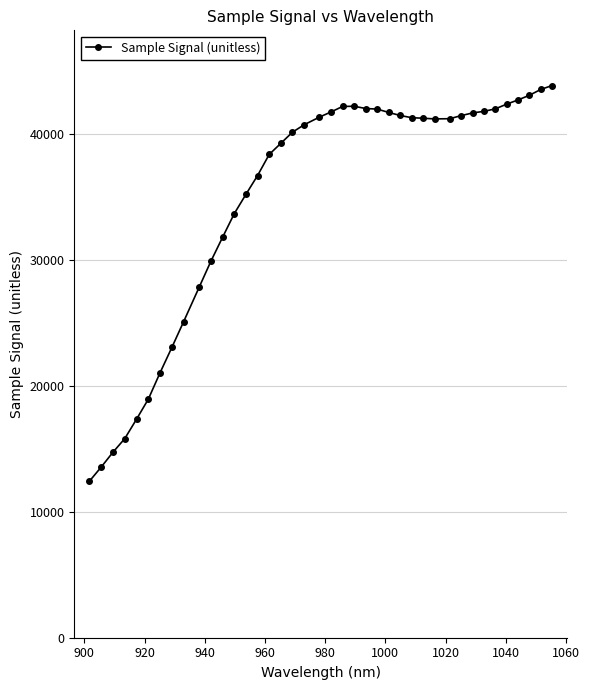

What is the difference between the second highest and second lowest values?

29986